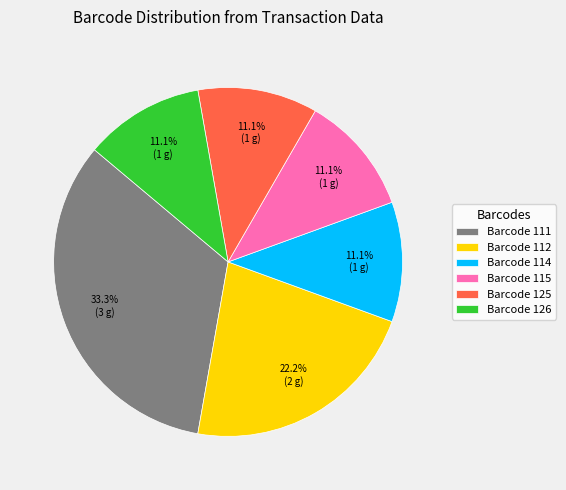

Does any single category account for the majority?

No